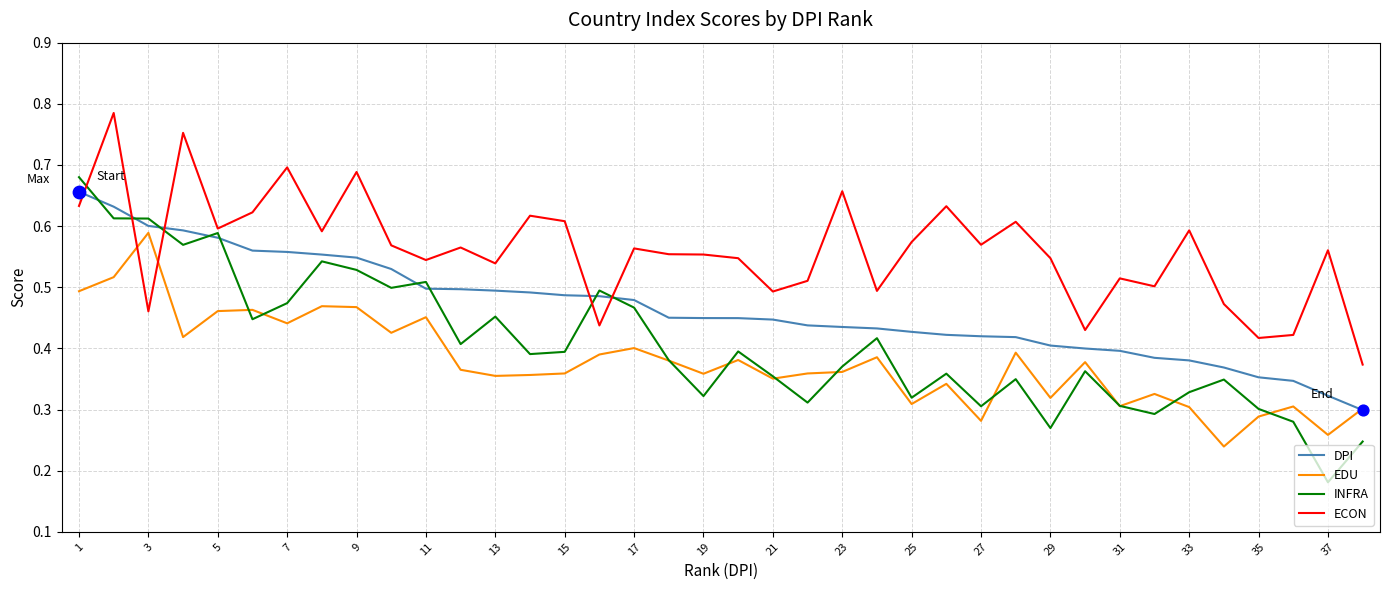

Which series has the largest total across all categories?

ECON